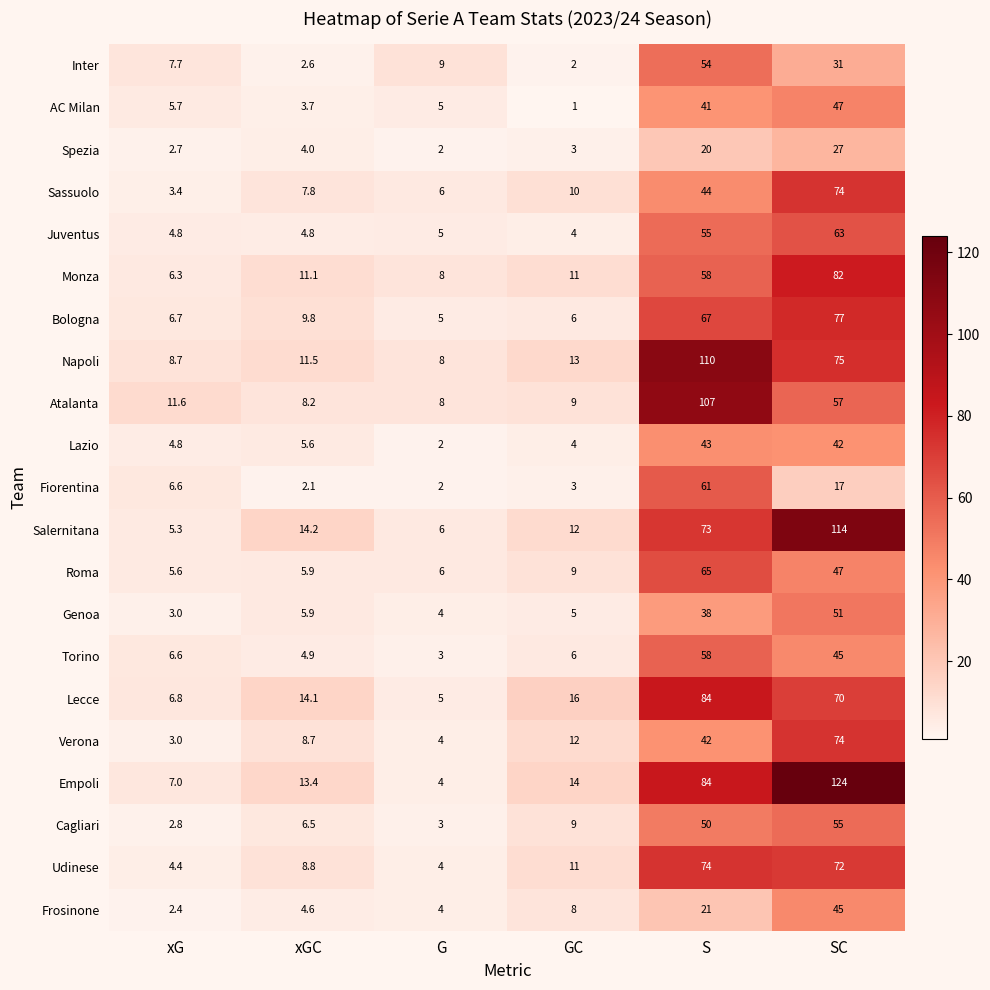

Which series changed the most between xG and GC?

Lecce